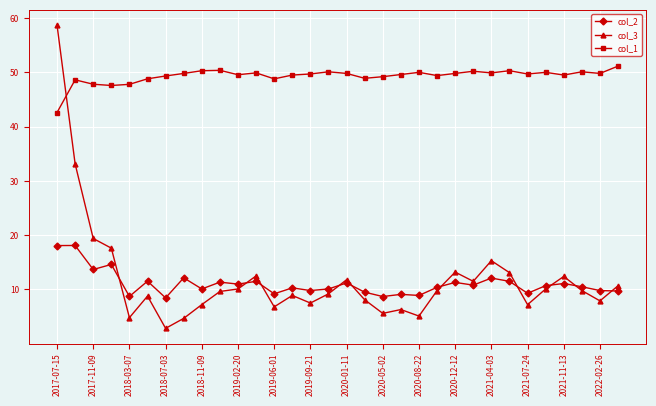

What is the smallest value displayed?

2.8